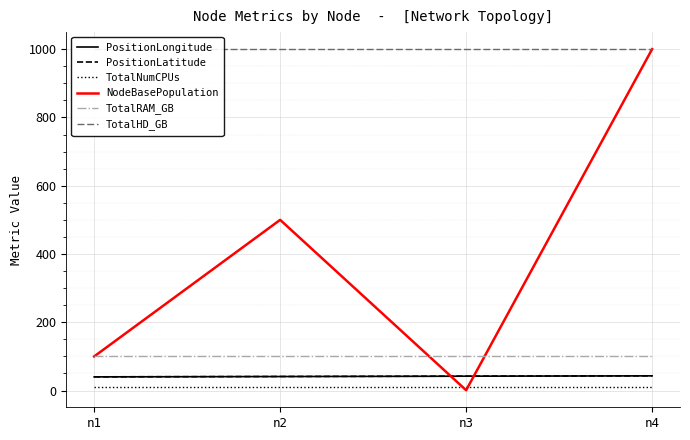

What is the average value of the TotalRAM_GB series?

100.0